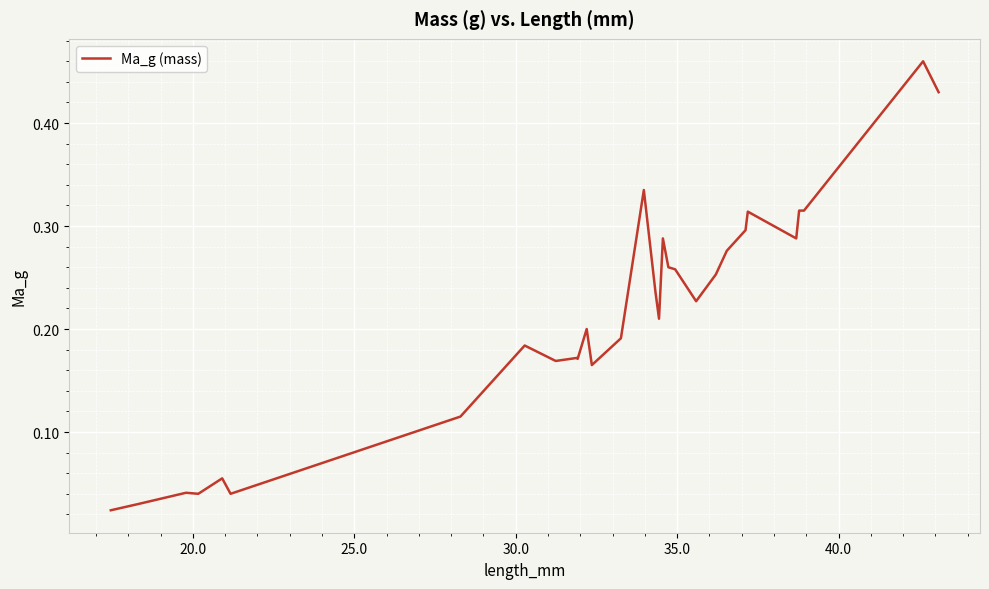

How many lines are shown in the chart?

1